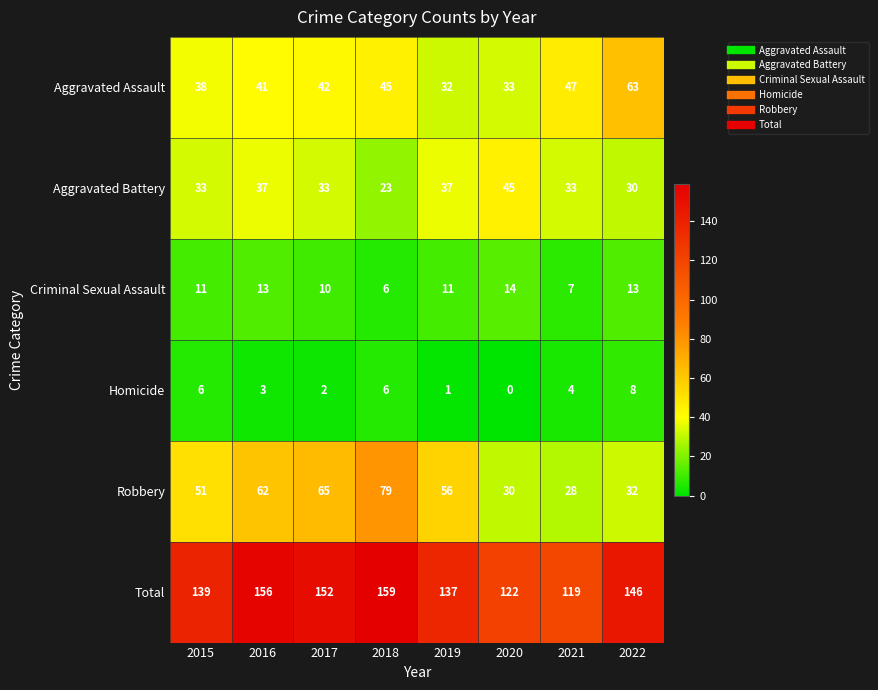

How many categories are shown in the chart?

8